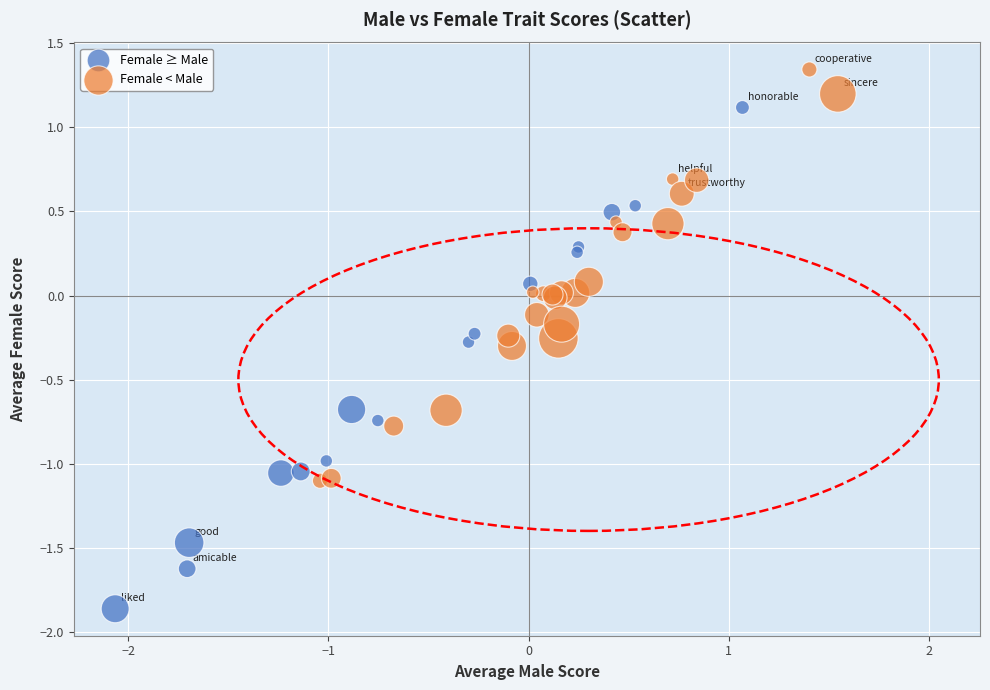

Which series reaches the minimum Y coordinate?

Female ≥ Male